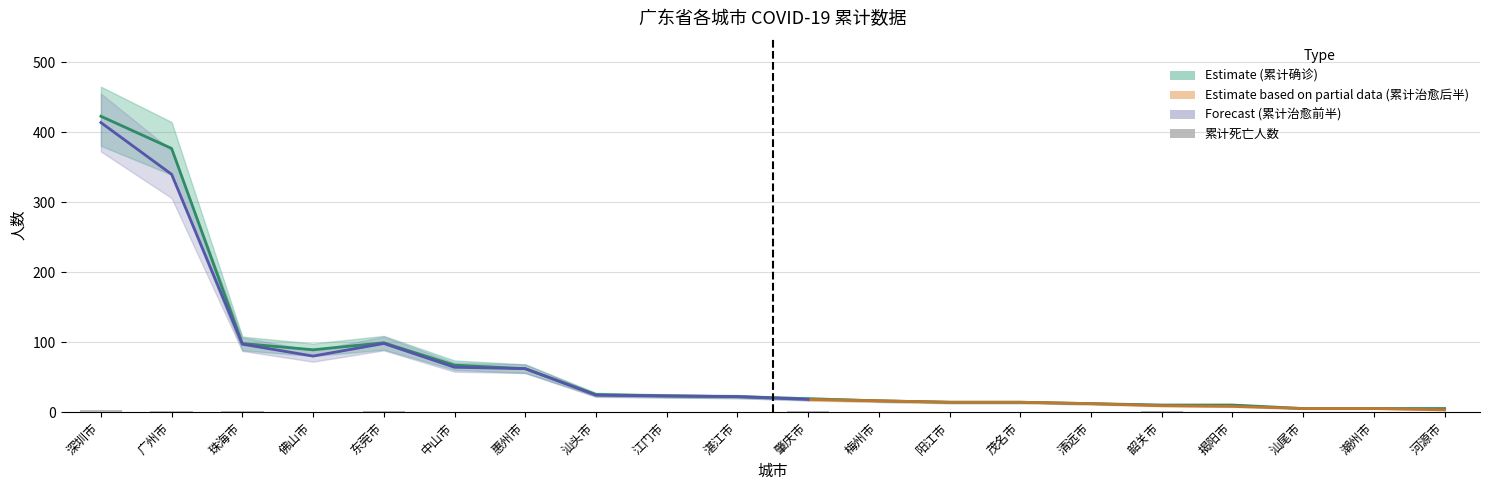

Where is 累计死亡人数 nearest to the value 1?

广州市